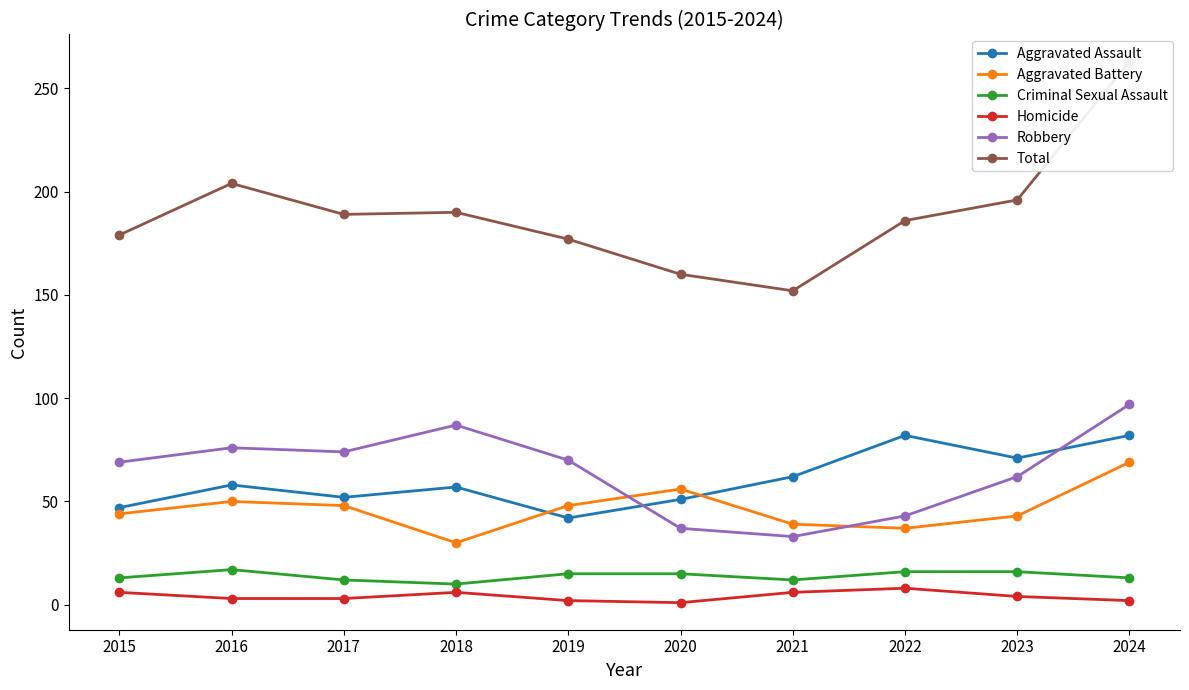

At how many categories does at least one series exceed 254?

1